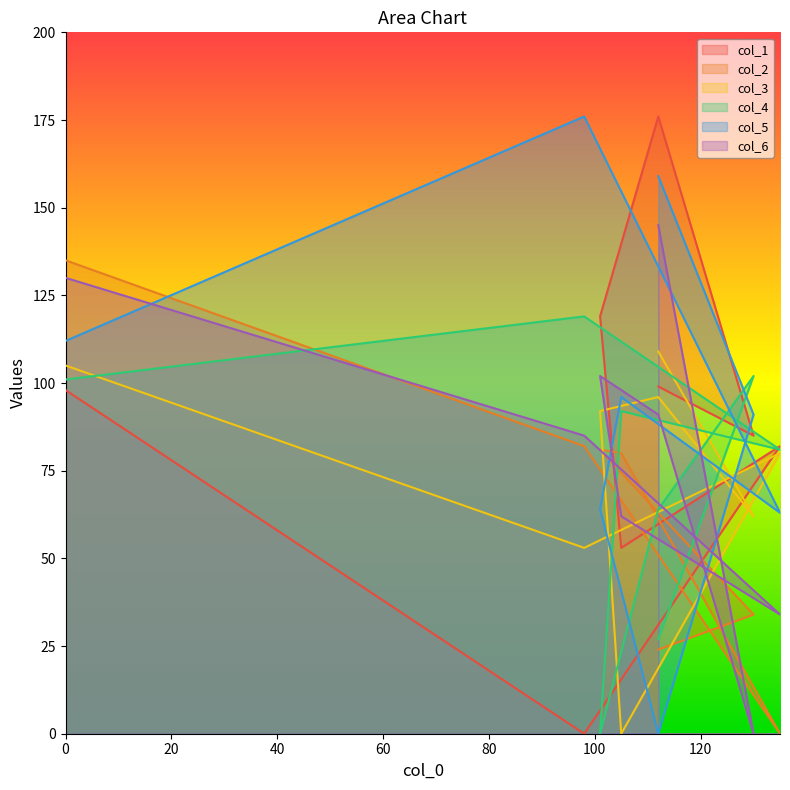

Between 105 and 112, which series saw the biggest shift?

col_3